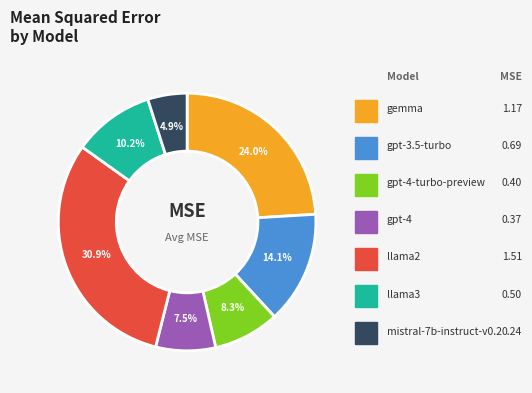

Is there a majority slice in this chart?

No